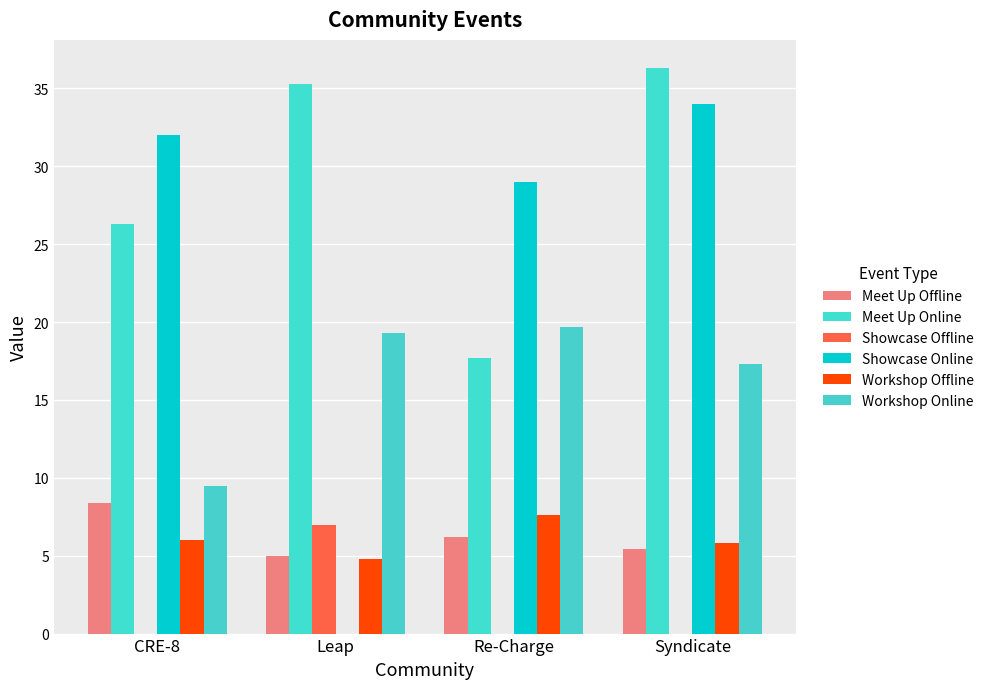

What is the minimum value for Workshop Online?

9.5